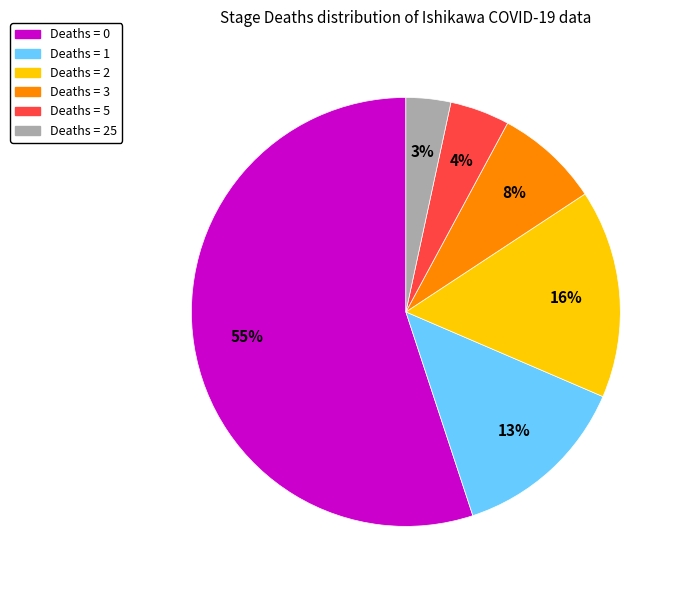

Does any single category account for the majority?

Yes